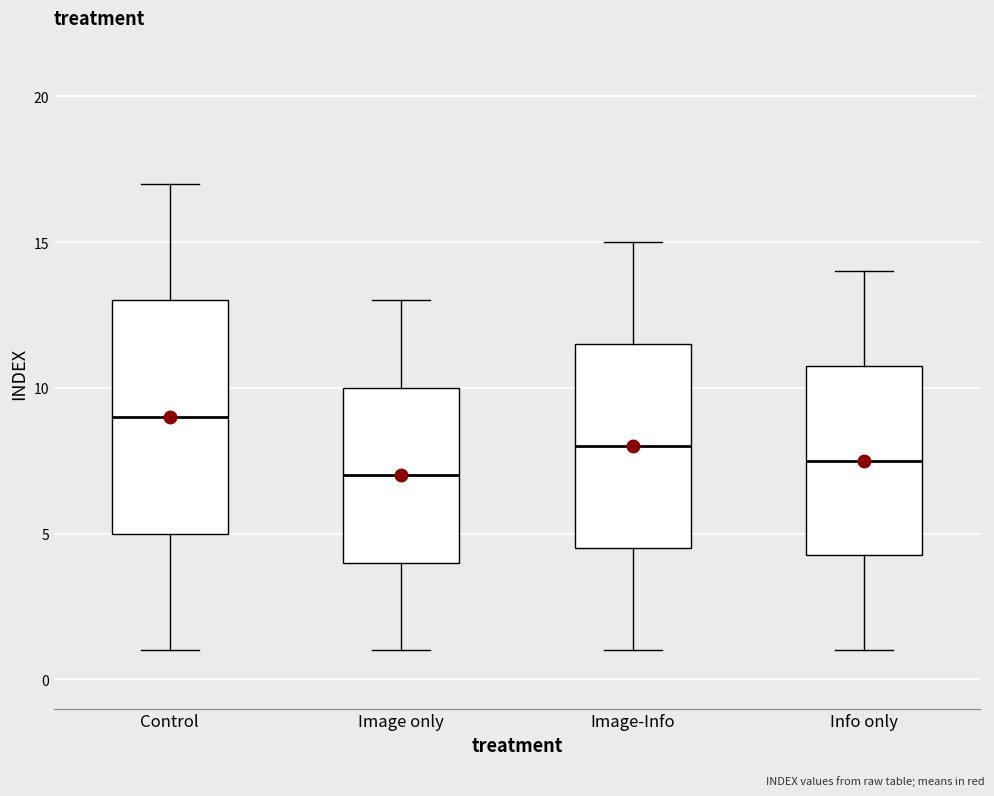

Reading left to right, transcribe this box plot: for each box, give where its median line is, the range the box spans, and where its two whiskers end, as read against the y-axis. The values are not printed on the chart, so give them approximately, as read against the axis.

Control: median 9.0, box 5.0 to 13.0, whiskers 1.0 to 17.0
Image only: median 7.0, box 4.0 to 10.0, whiskers 1.0 to 13.0
Image-Info: median 8.0, box 4.5 to 11.5, whiskers 1.0 to 15.0
Info only: median 7.5, box 4.5 to 11.0, whiskers 1.0 to 14.0